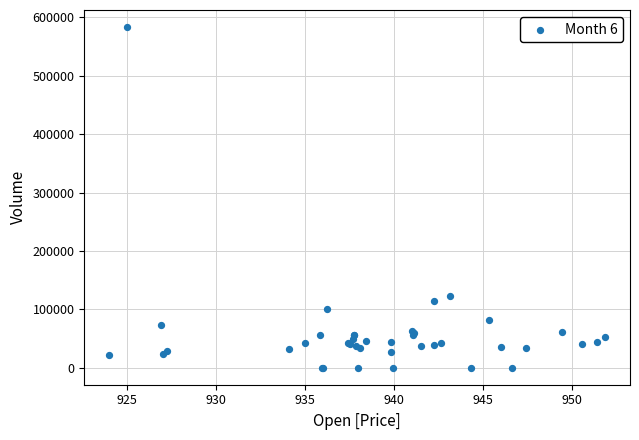

What Y value in the scatter plot is closest to 291691?

122133